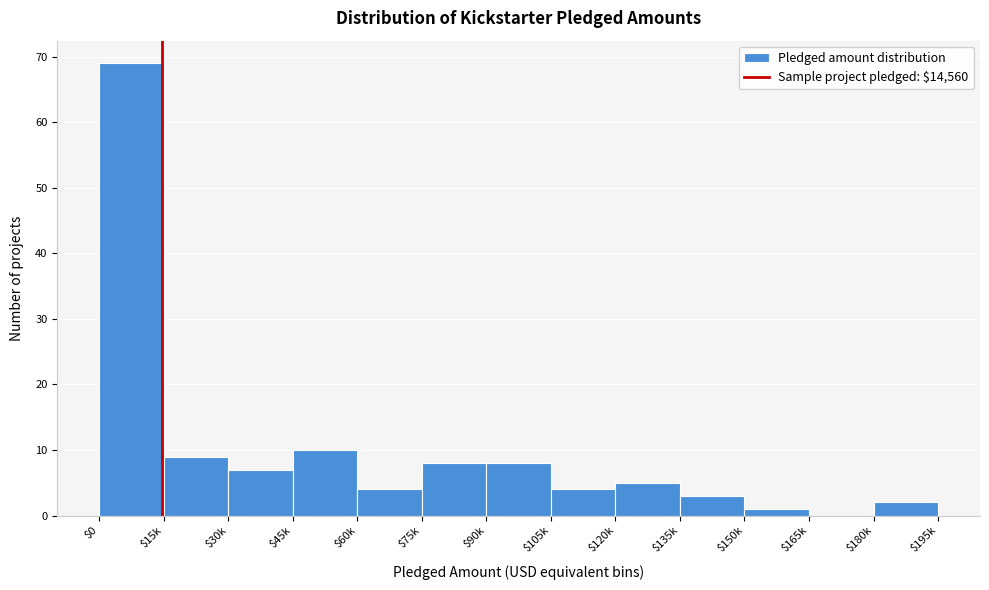

True or false: the data shows 7 at $30k.

True